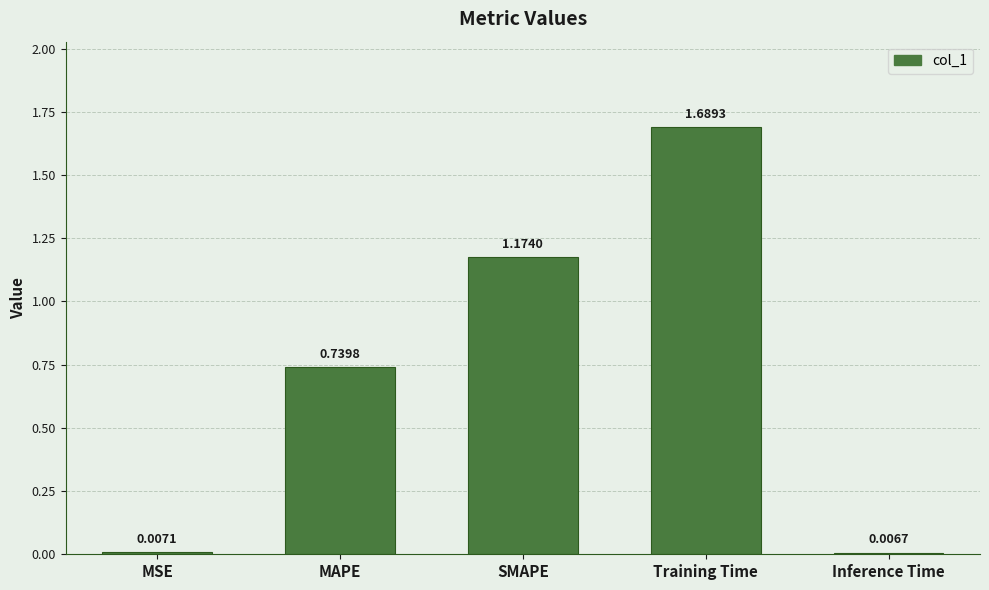

What is the sum of the values at Training Time and SMAPE?

2.9